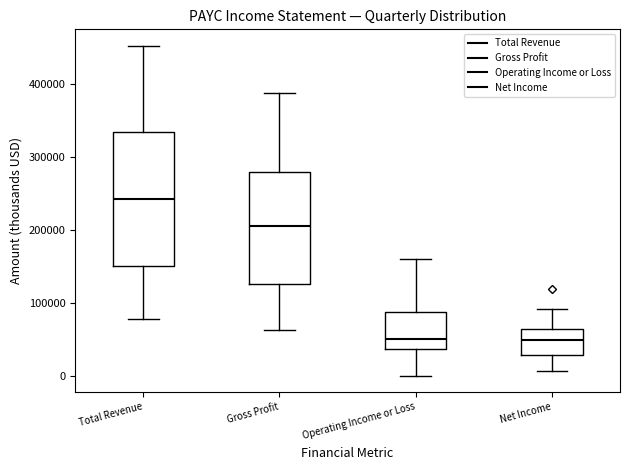

Reading left to right, transcribe this box plot: for each box, give where its median line is, the range the box spans, and where its two whiskers end, as read against the y-axis. The values are not printed on the chart, so give them approximately, as read against the axis.

Total Revenue: median 240000, box 150000 to 330000, whiskers 80000 to 450000
Gross Profit: median 210000, box 130000 to 280000, whiskers 60000 to 390000
Operating Income or Loss: median 50000, box 40000 to 90000, whiskers 0 to 160000
Net Income: median 50000, box 30000 to 60000, whiskers 10000 to 90000